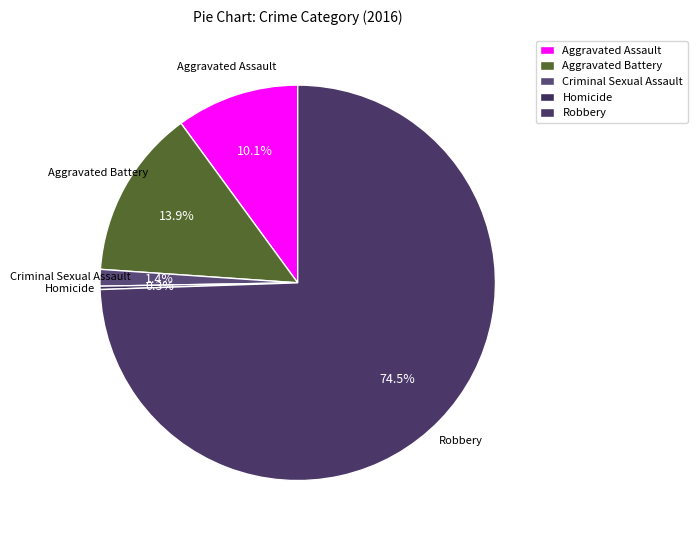

Approximately how many times larger is the value at Robbery compared to Homicide?

274.0